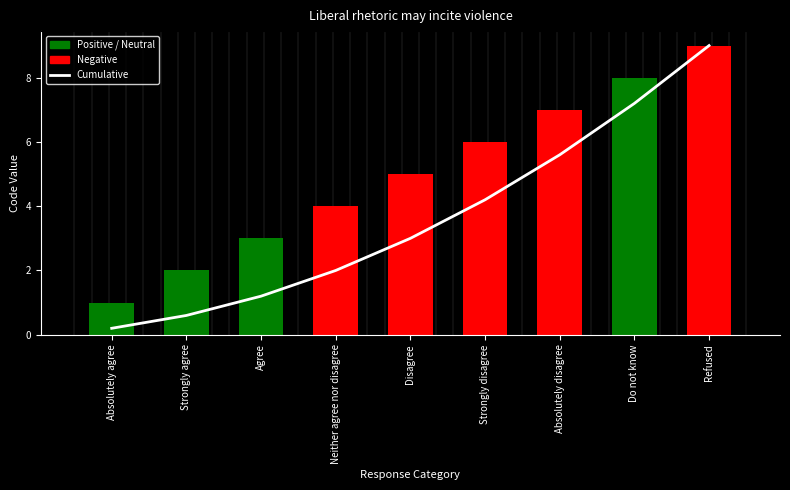

How many groups of bars are there?

9